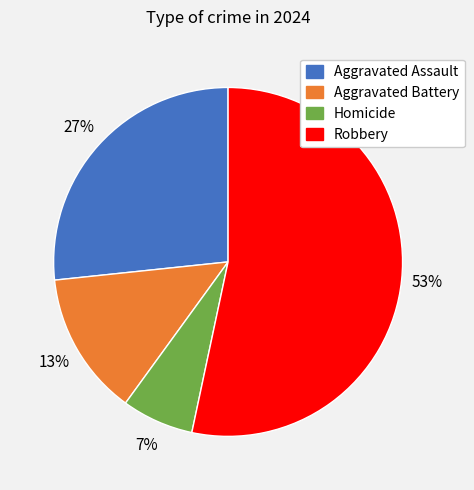

To the nearest percent, what percentage of the pie is Aggravated Battery?

13%